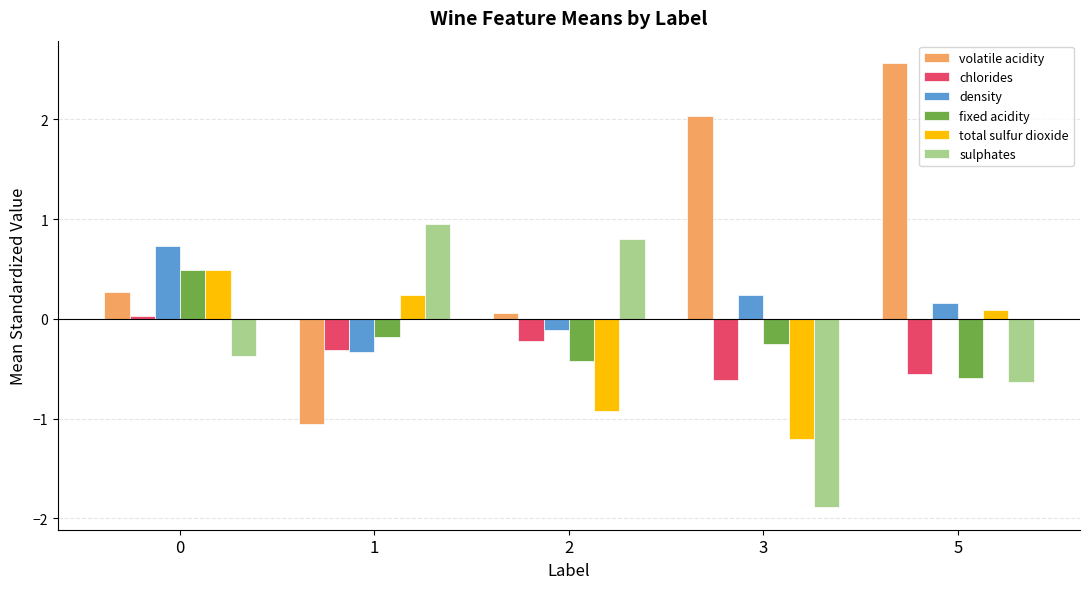

Between 3 and 5, which series saw the biggest shift?

total sulfur dioxide